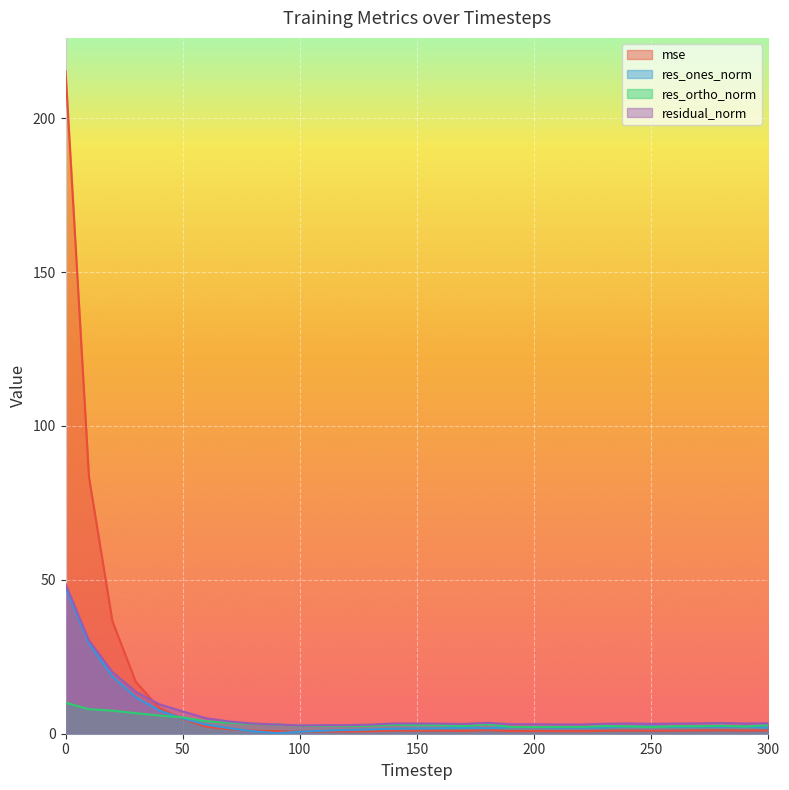

Where is res_ortho_norm nearest to the value 6?

40